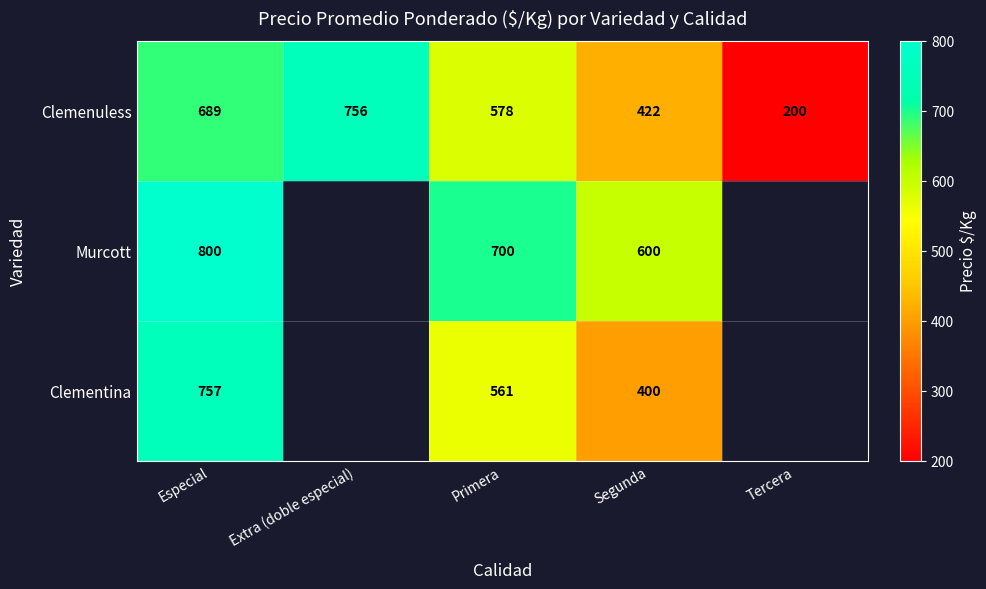

What value does the Clemenuless series have at Primera, to the nearest 50?

600